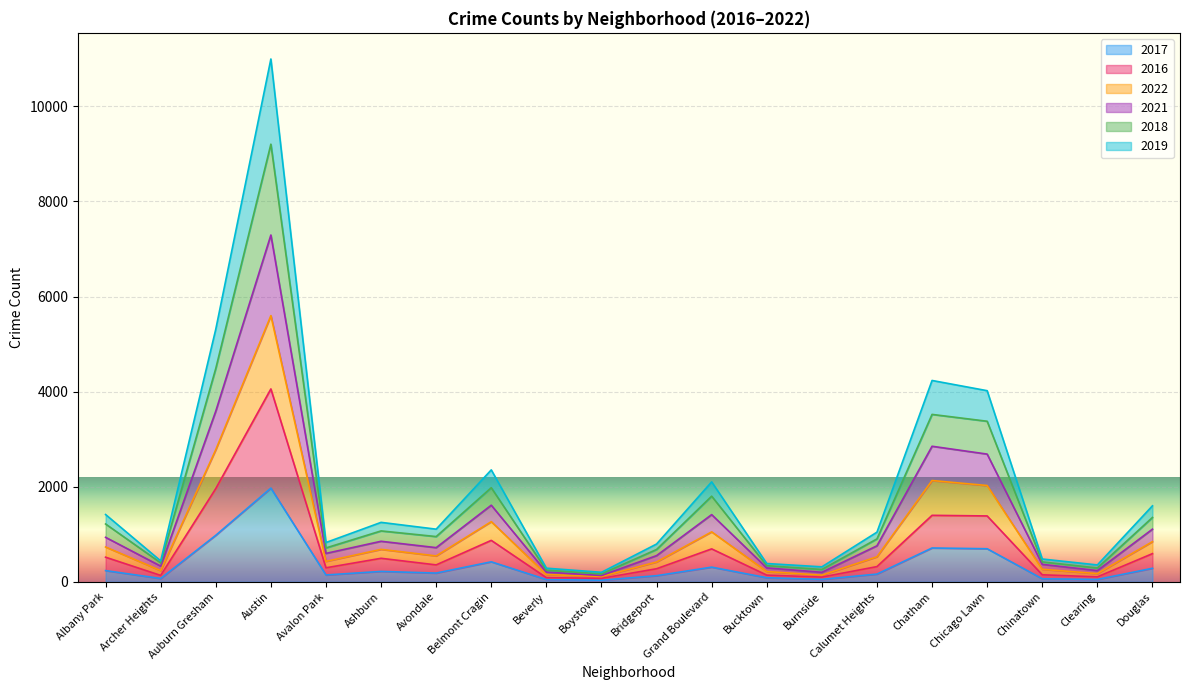

At how many categories does at least one series exceed 10495?

1